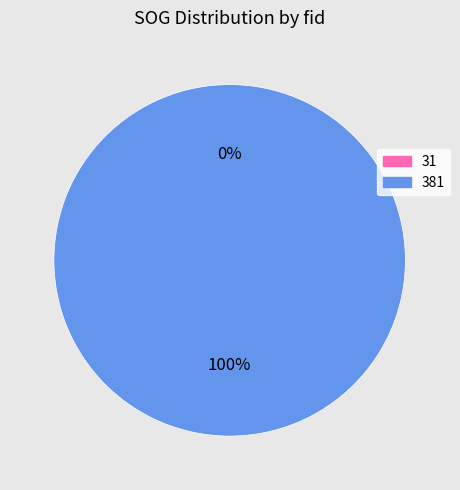

What is the change in value from 31 to 381?

+8.7